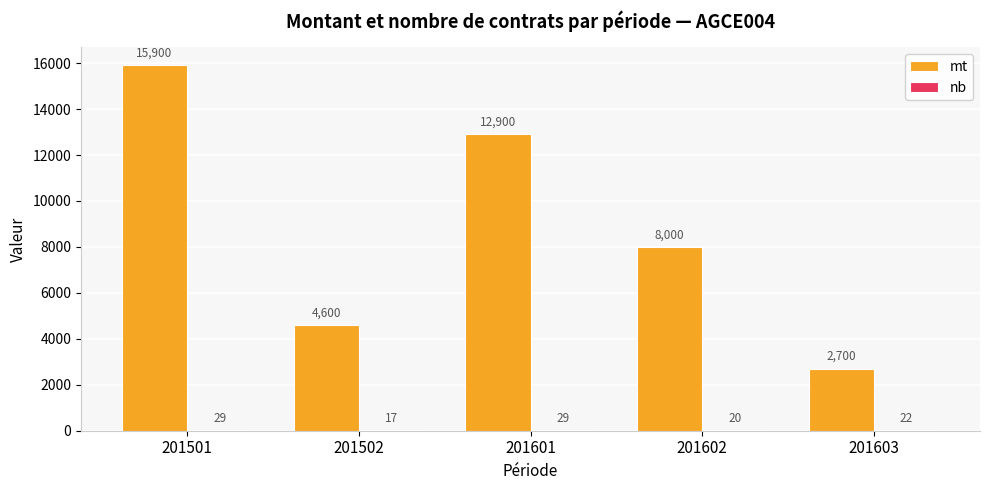

Which category has the highest value across all series?

201501